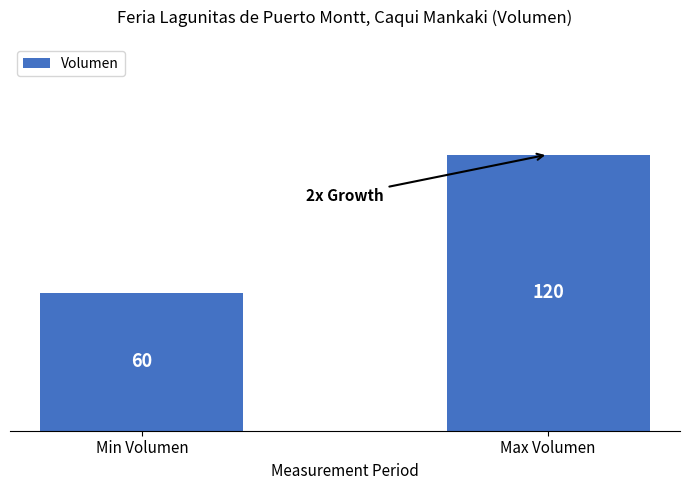

True or false: the data shows 31 at Min Volumen.

False